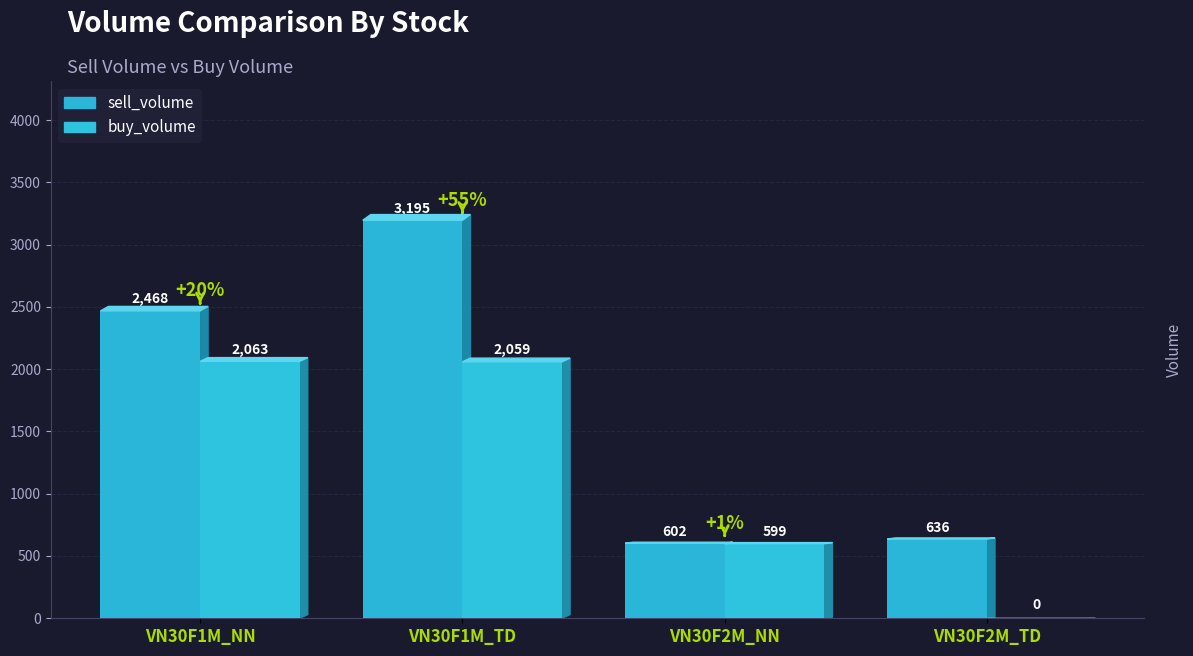

How many values in the sell_volume series exceed 2468?

1